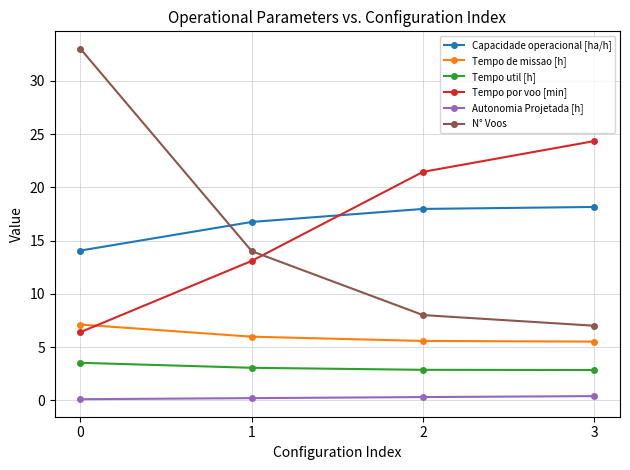

List the series in order of their peak value, lowest first.

Autonomia Projetada [h], Tempo util [h], Tempo de missao [h], Capacidade operacional [ha/h], Tempo por voo [min], N° Voos